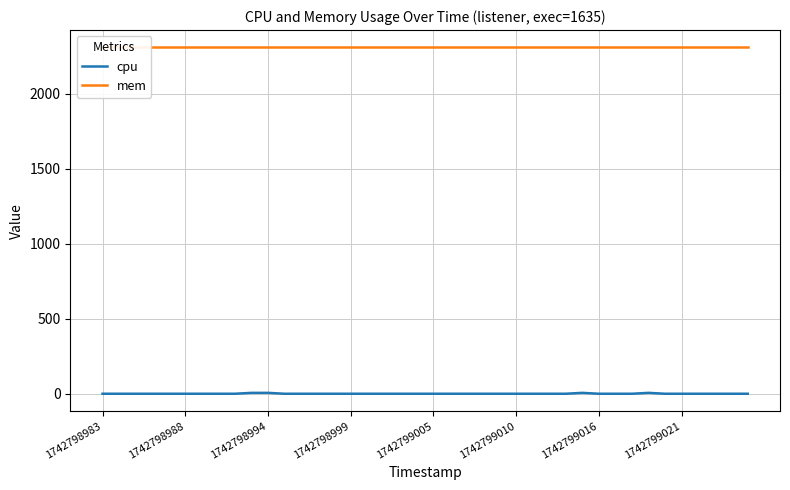

True or false: mem and cpu intersect in this chart.

False